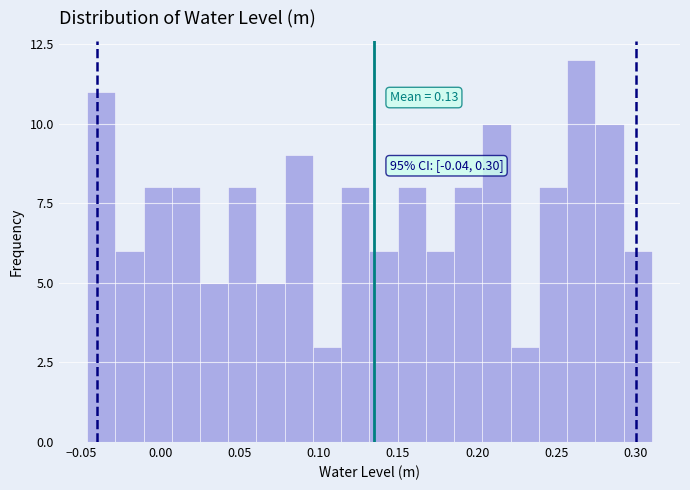

Read against the x-axis, roughly where is the centre of the tallest bar?

0.265